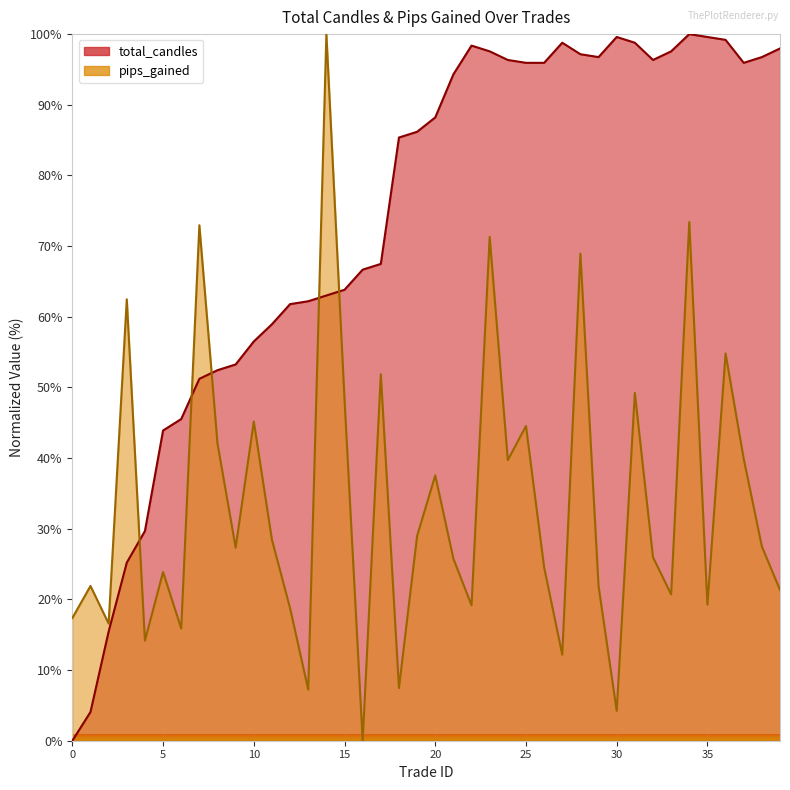

True or false: total_candles and pips_gained cross at least once.

True